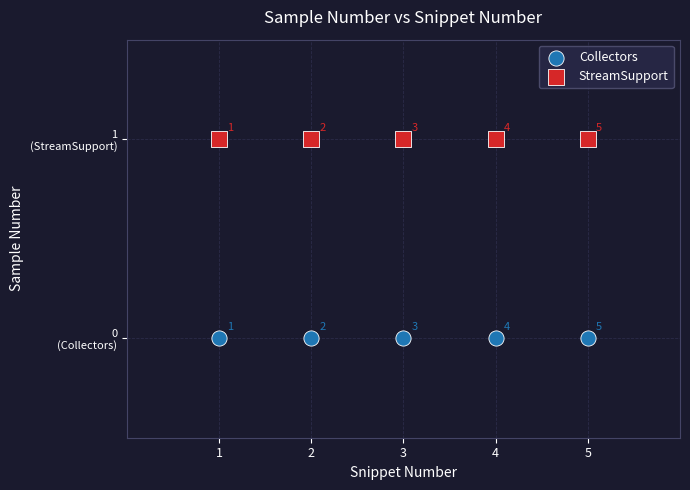

What are all the series names shown in the legend?

Collectors, StreamSupport